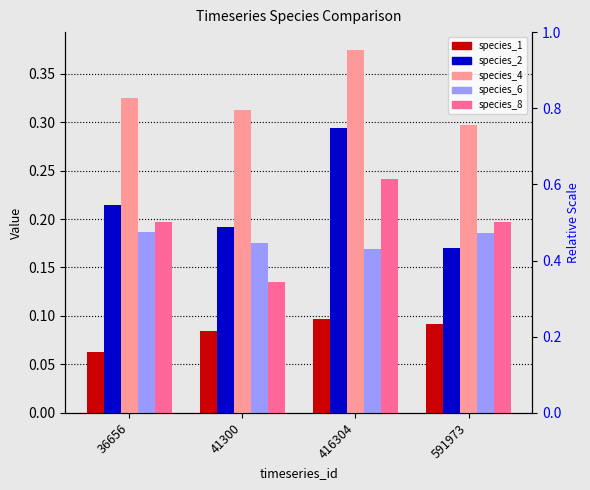

Which category has the lowest value in the species_4 series?

591973